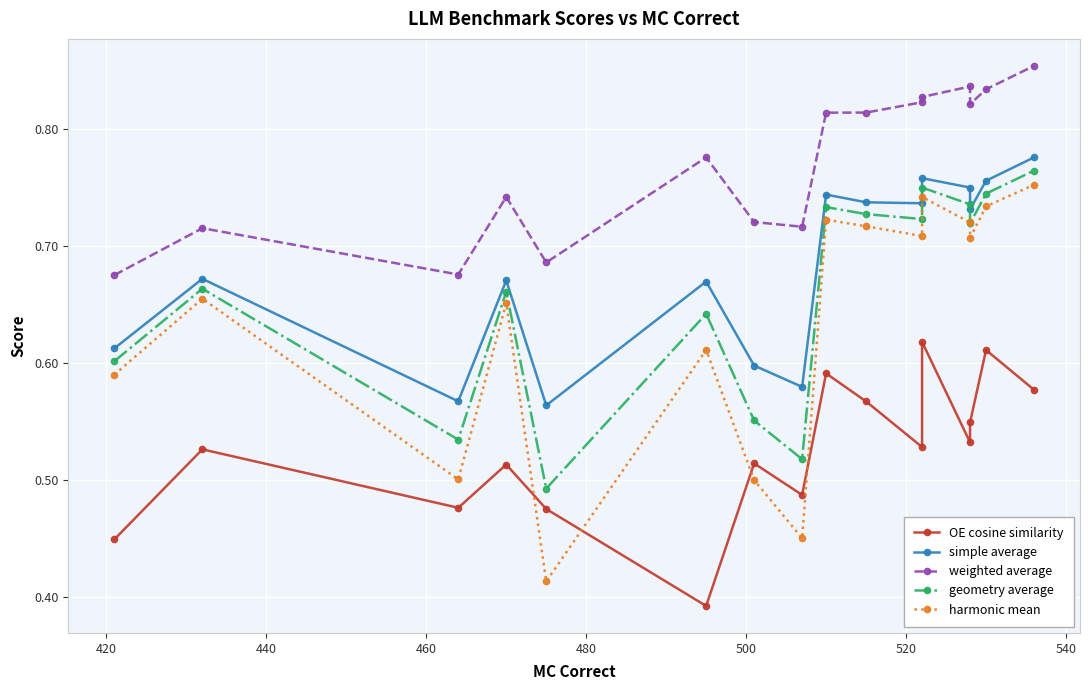

What is the value of the weighted average point at the 15th from the left?

0.8